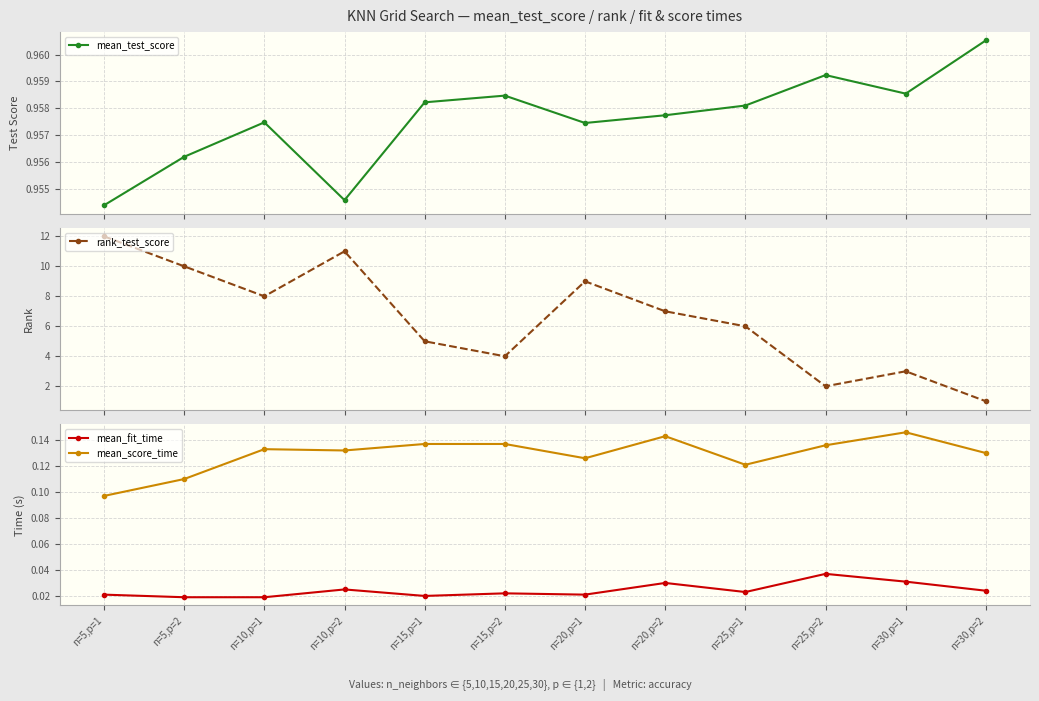

At which category is the sum across all series the highest?

n=5,p=1